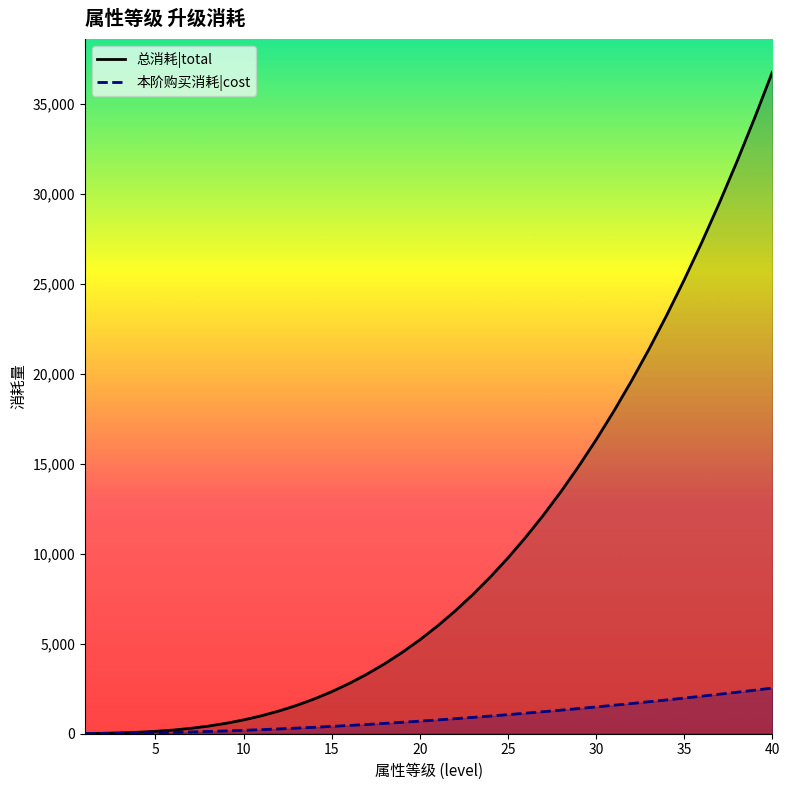

Rank the series at 15 from highest to lowest value.

总消耗|total, 本阶购买消耗|cost